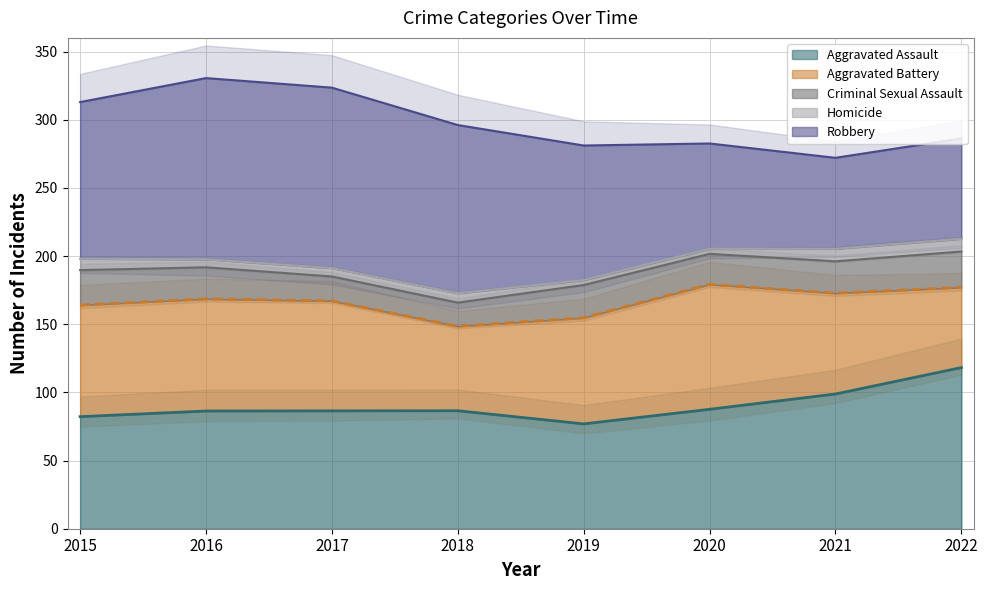

True or false: Homicide has more than 1 points higher than both neighbors.

True